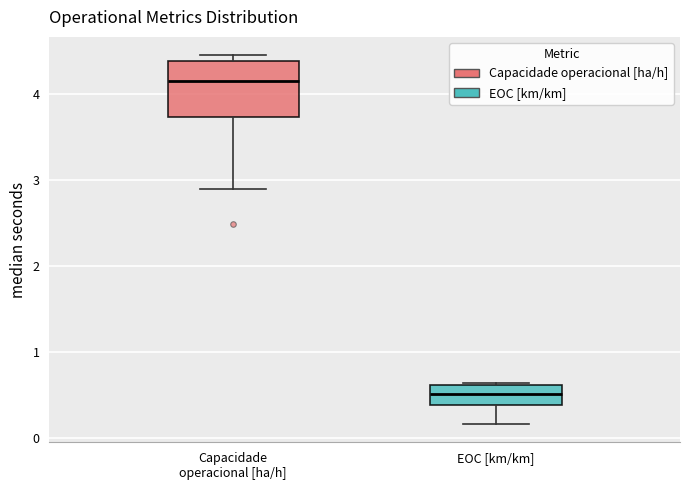

Reading left to right, transcribe this box plot: for each box, give where its median line is, the range the box spans, and where its two whiskers end, as read against the y-axis. The values are not printed on the chart, so give them approximately, as read against the axis.

Capacidade operacional [ha/h]: median 4.2, box 3.7 to 4.4, whiskers 2.9 to 4.5
EOC [km/km]: median 0.5, box 0.4 to 0.6, whiskers 0.2 to 0.7